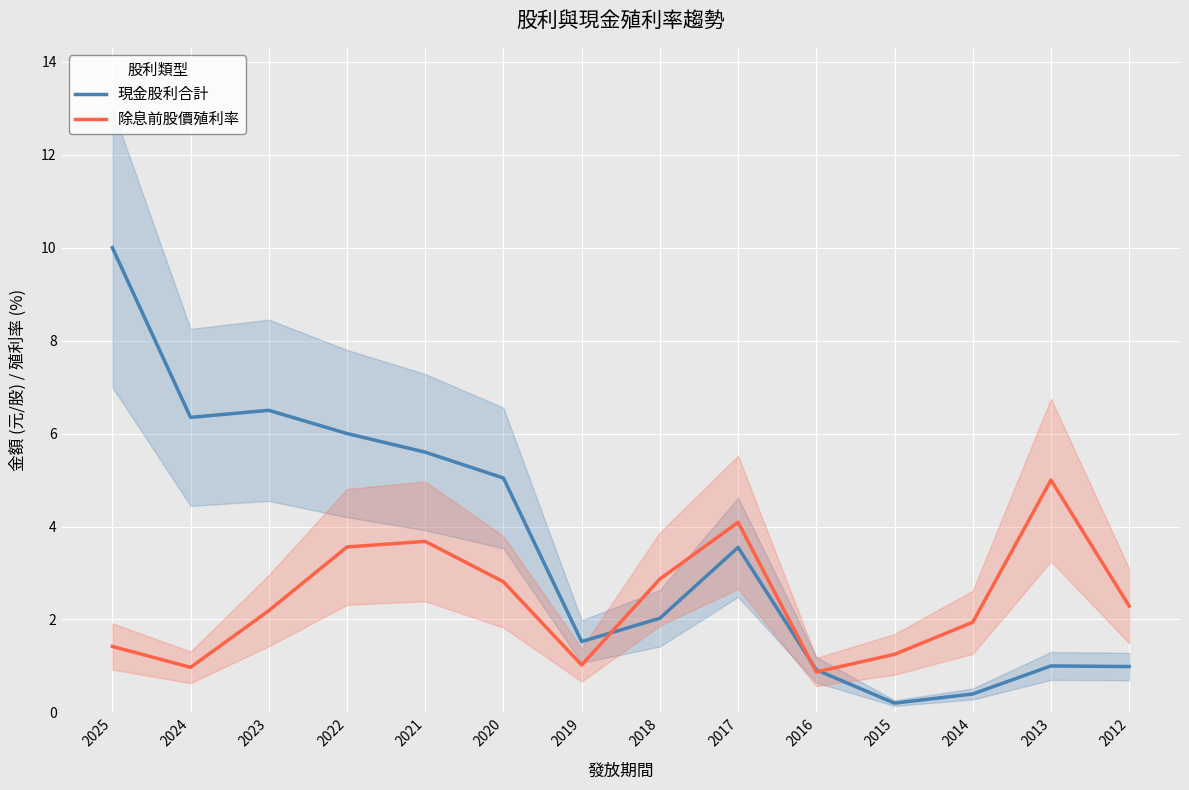

Does the chart display data point markers on the line(s)?

No